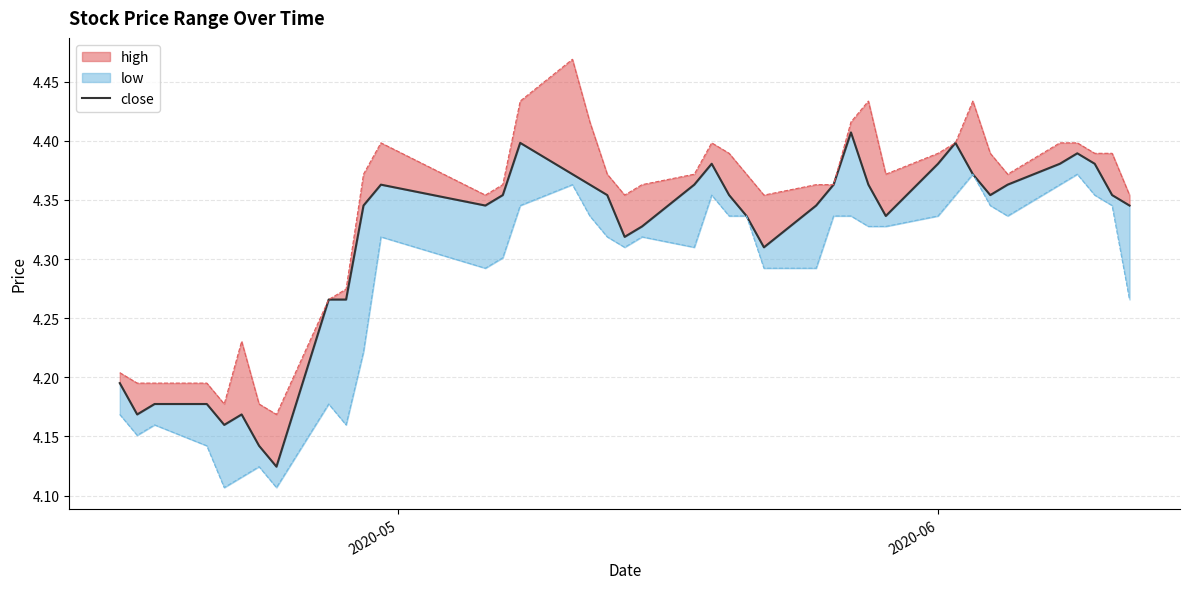

What is the value of the 26th point from the left?

4.3